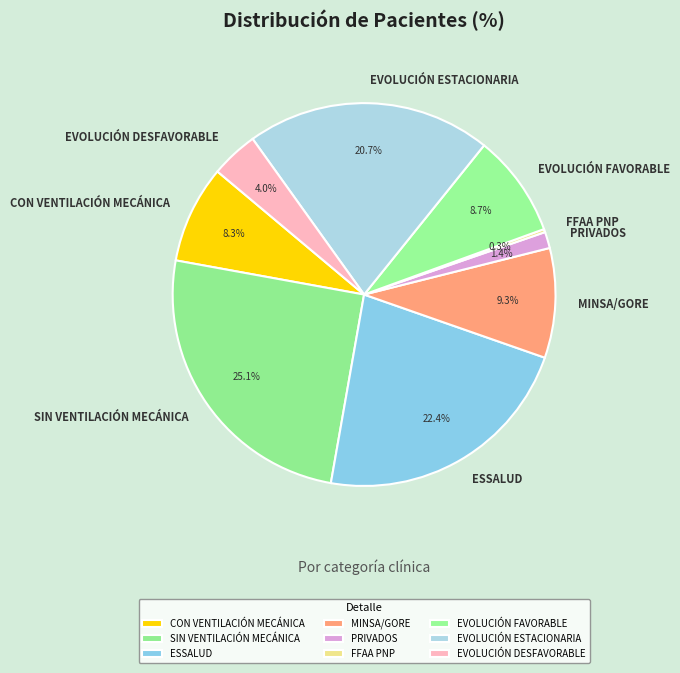

To the nearest percent, what percentage of the pie is PRIVADOS?

1%